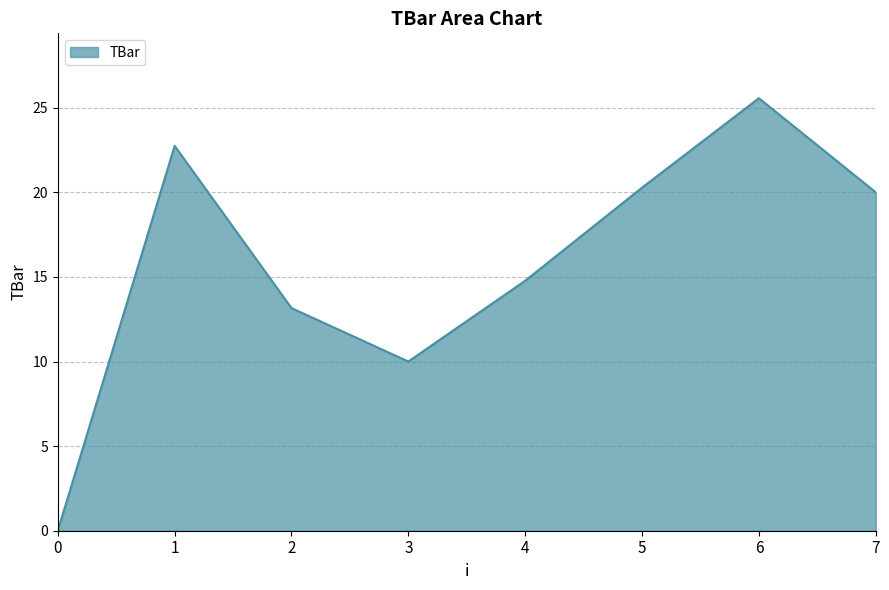

Between 4 and 7, which is larger?

7